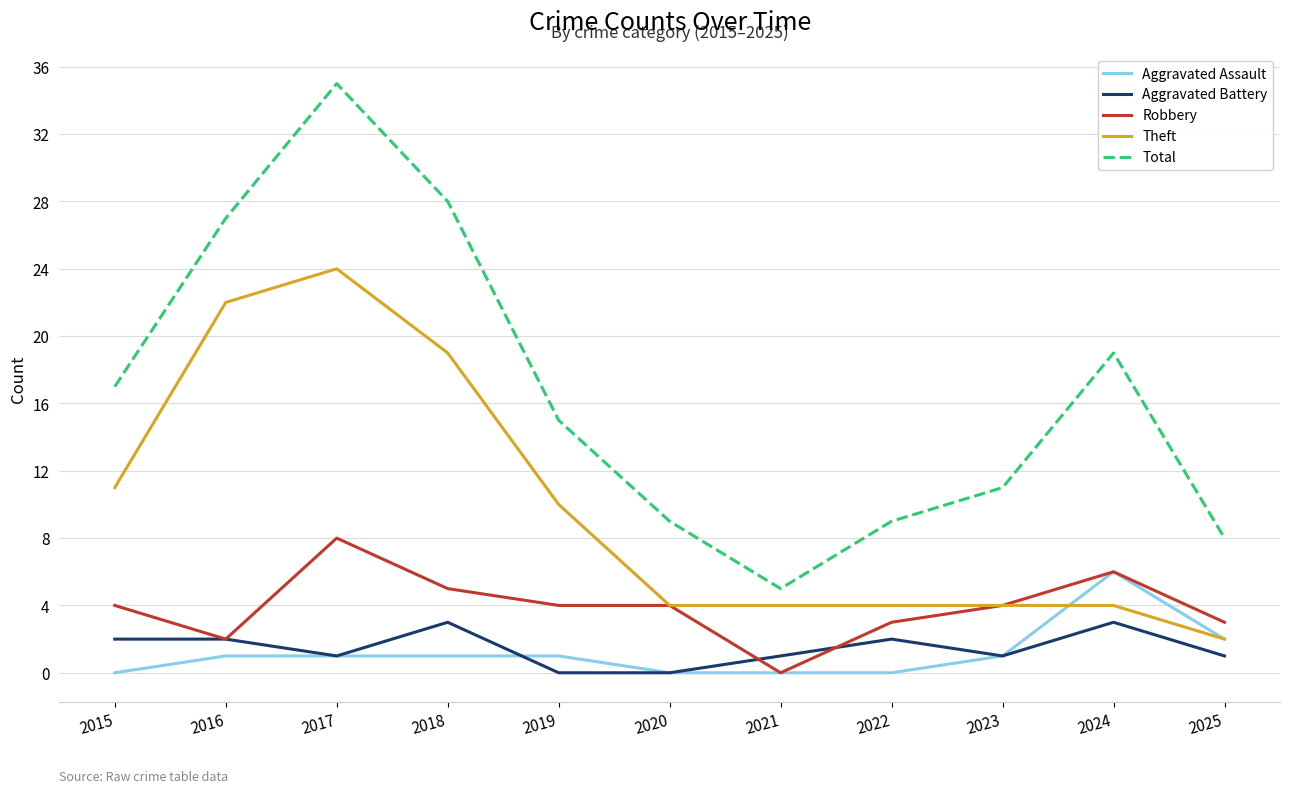

True or false: Total and Aggravated Battery cross at least once.

False